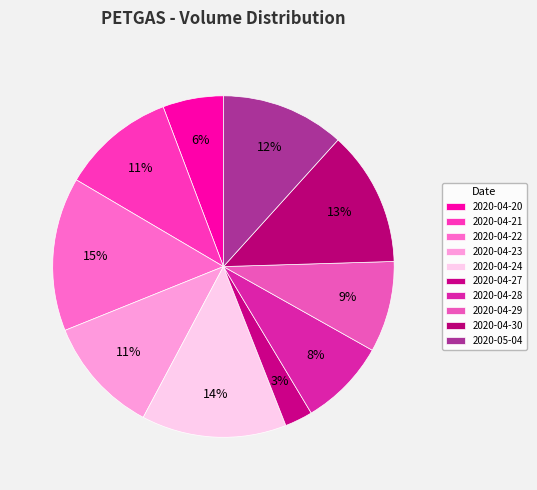

How many segments does this pie chart have?

10